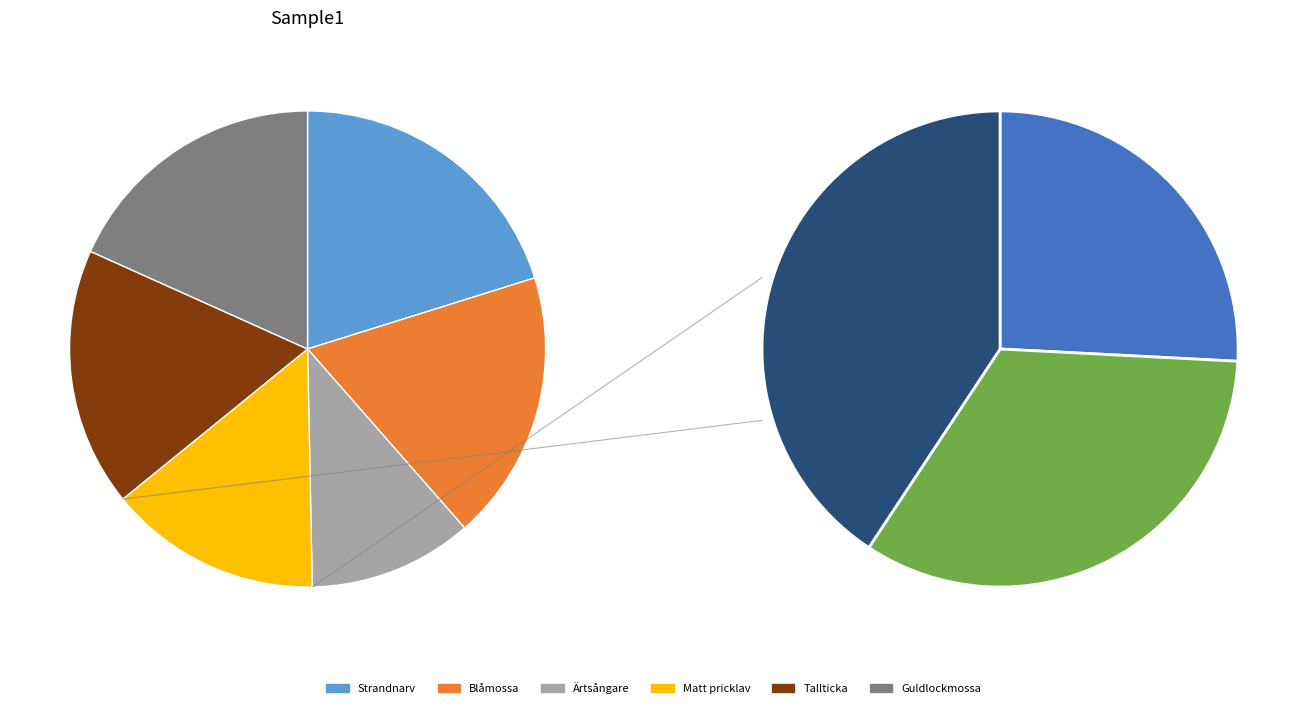

Is the sum of Matt pricklav and Blåmossa greater than half?

No